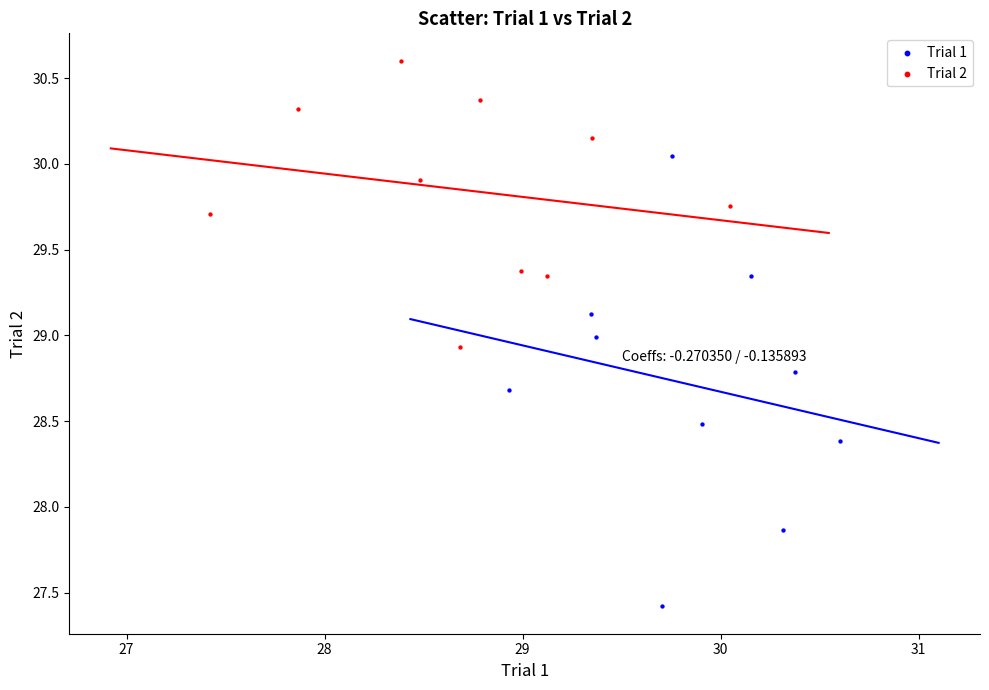

Which series has the widest spread of Y values?

Trial 1